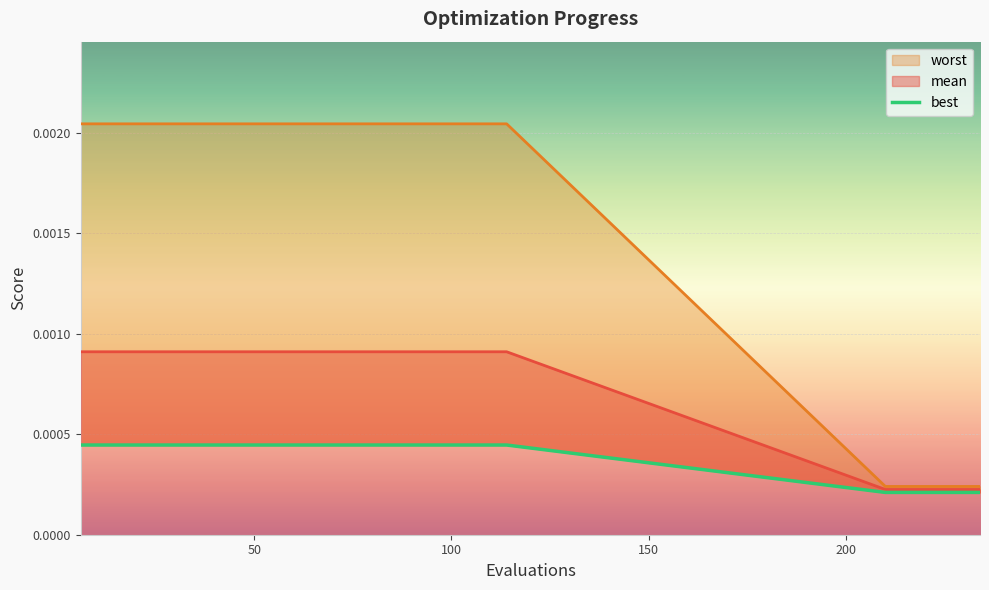

Which series has the largest total across all categories?

worst